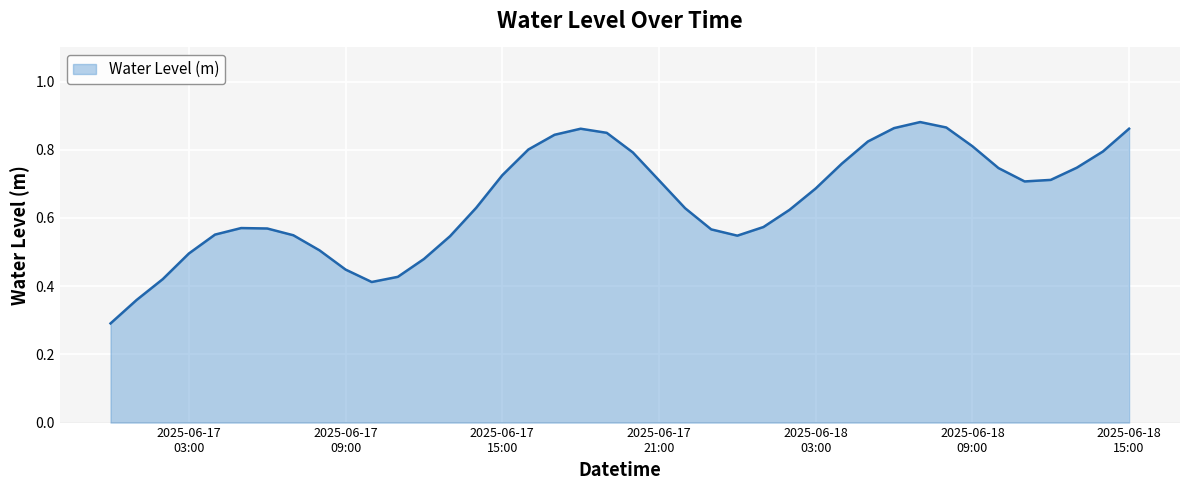

What is the smallest value displayed?

0.3